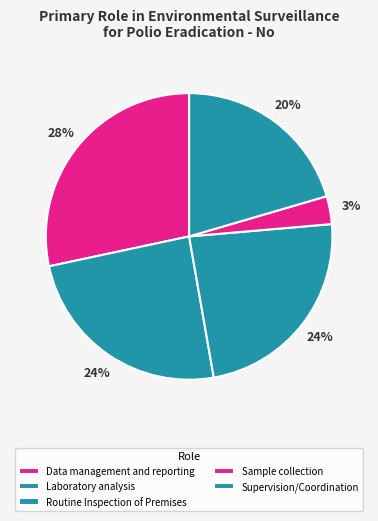

How many slices are in this pie chart?

5